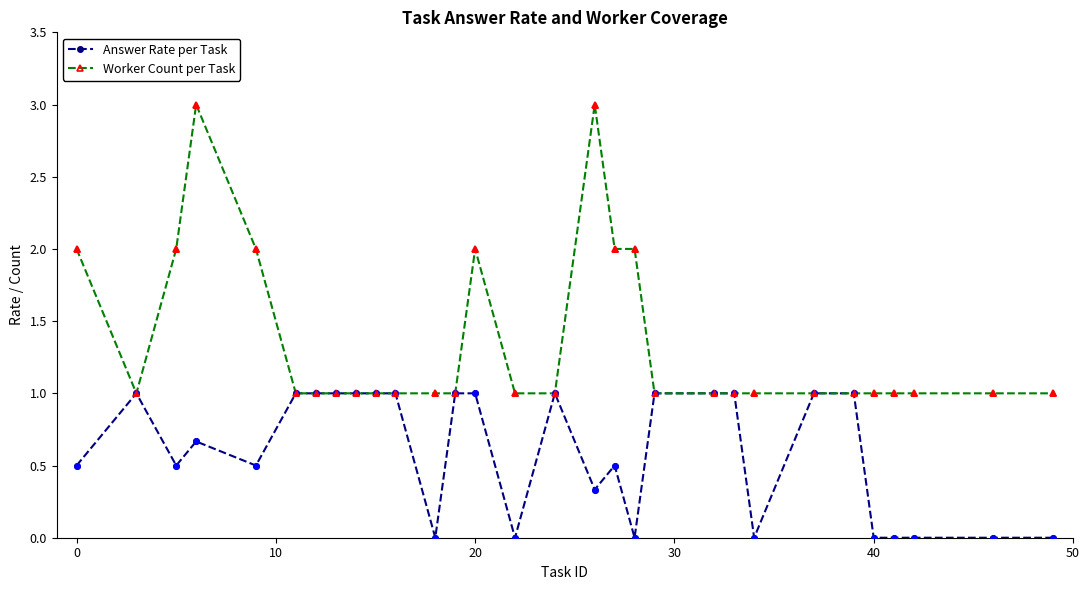

Which series has the largest total across all categories?

Worker Count per Task